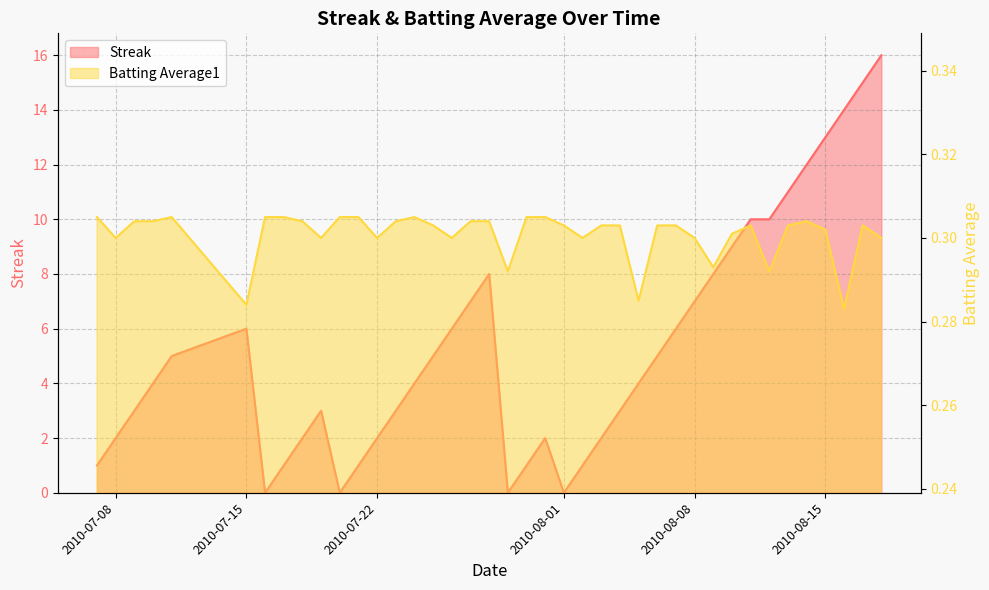

At which category is the sum across all series the highest?

2010-08-18